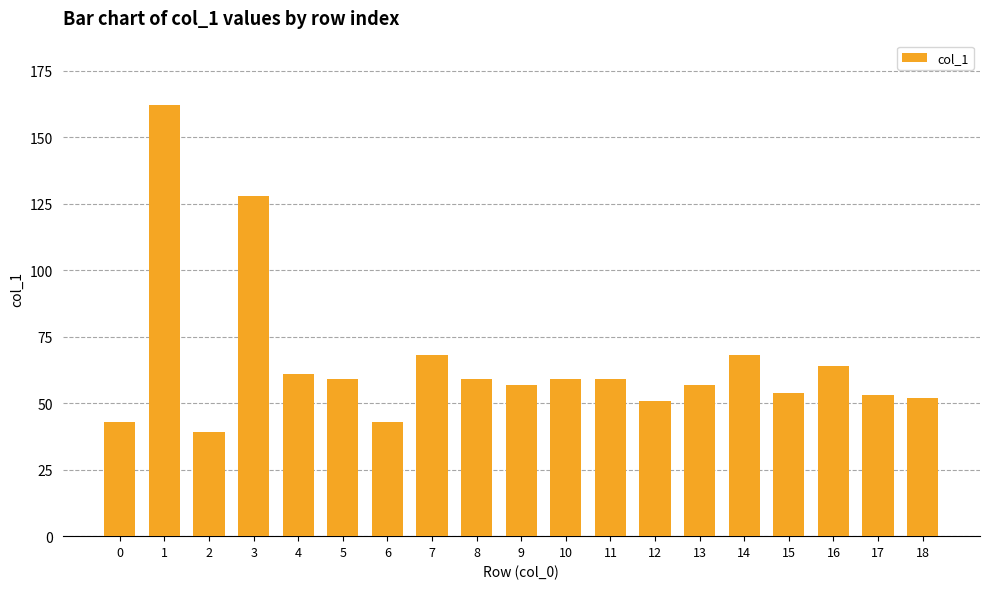

What is the value of the 10th bar from the left?

57